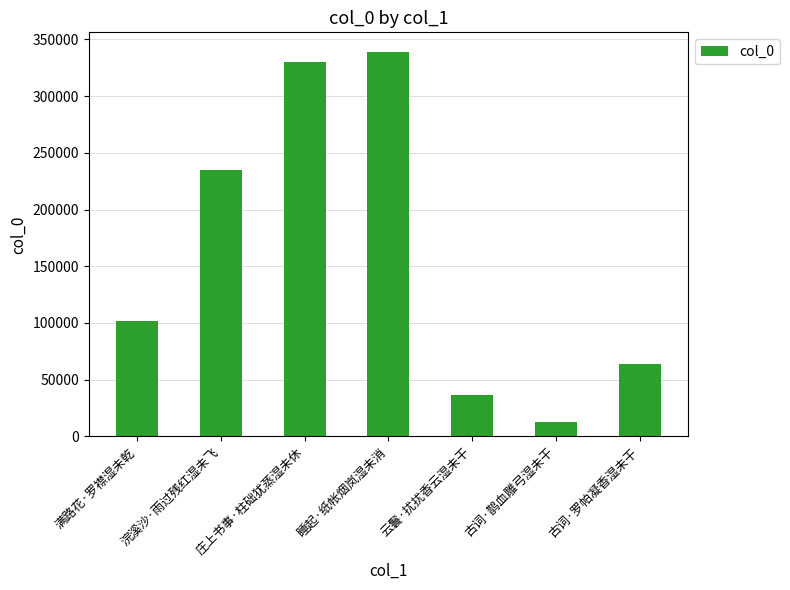

Does the chart contain stacked bars?

No